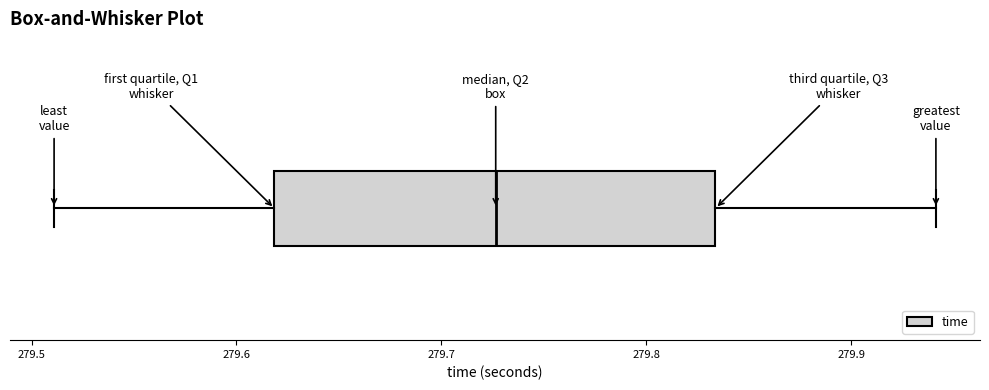

Read this box plot against the x-axis: the position of the median line, the range covered by the box, and the ends of both whiskers. The values are not printed on the chart, so give them approximately, as read against the axis.

median 279.73, box 279.62 to 279.83, whiskers 279.51 to 279.94